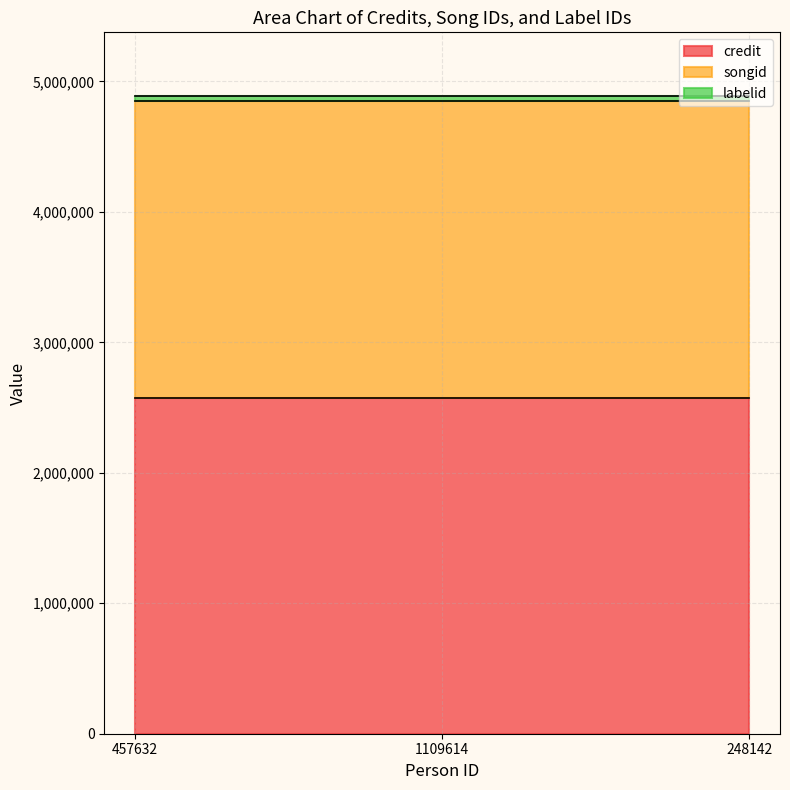

Which series has the largest total across all categories?

credit